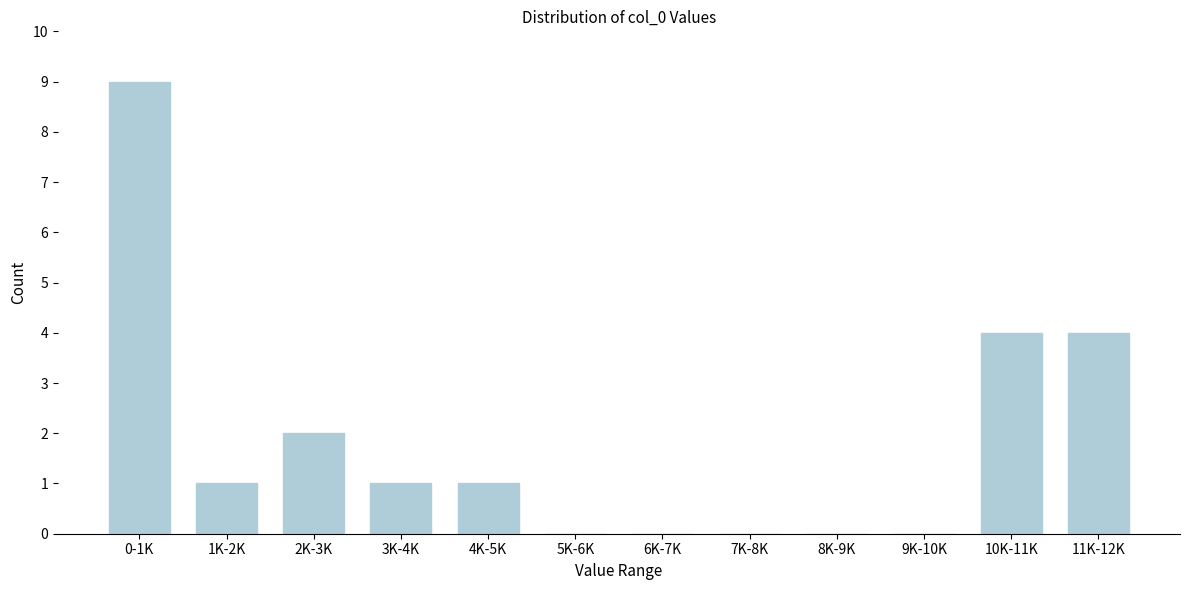

Reading left to right, transcribe all the data shown in this chart.

0-1K=9	1K-2K=1	2K-3K=2	3K-4K=1	4K-5K=1	5K-6K=0	6K-7K=0	7K-8K=0	8K-9K=0	9K-10K=0	10K-11K=4	11K-12K=4